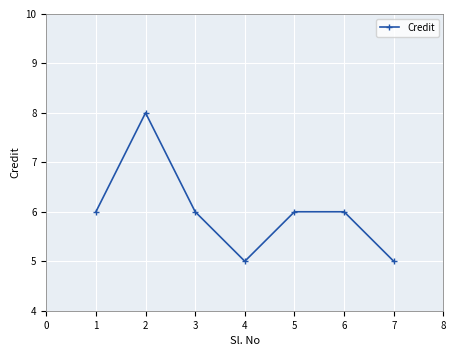

What is the smallest value displayed?

5